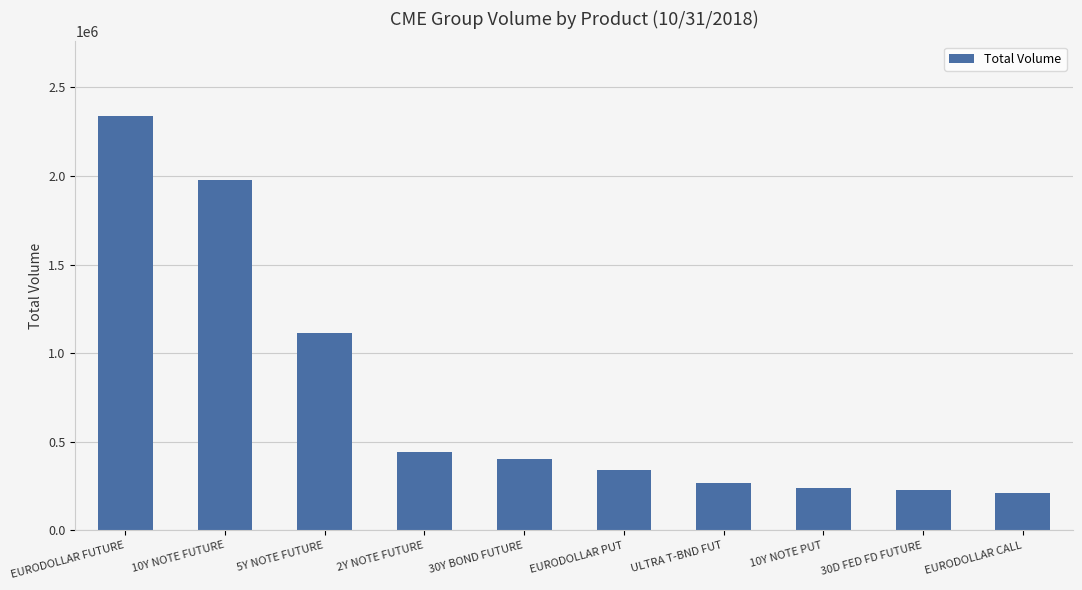

At which label does the data first exceed 400670?

EURODOLLAR FUTURE